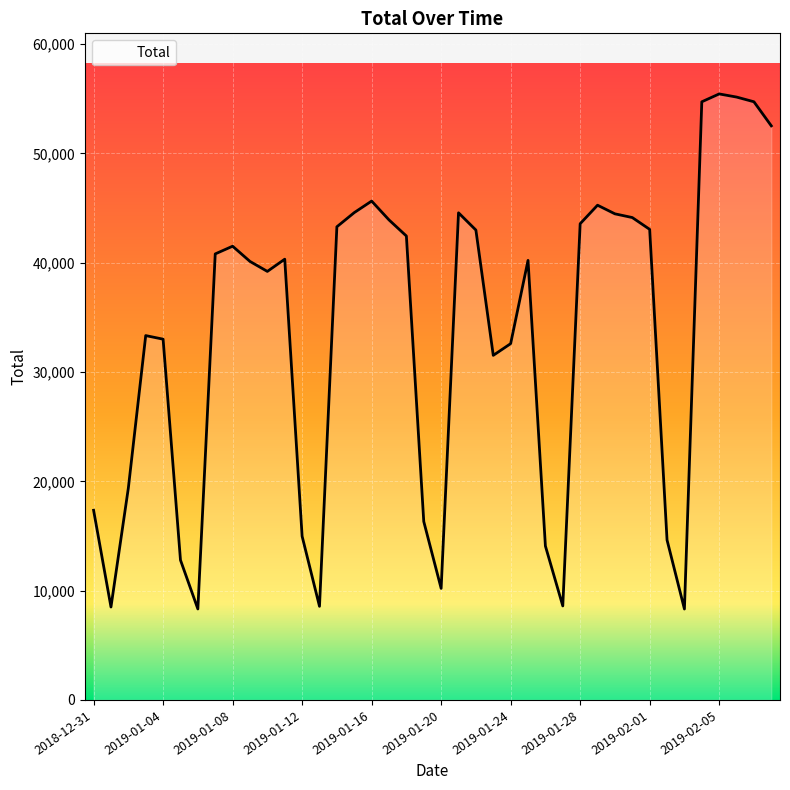

What is the greatest value displayed?

55440